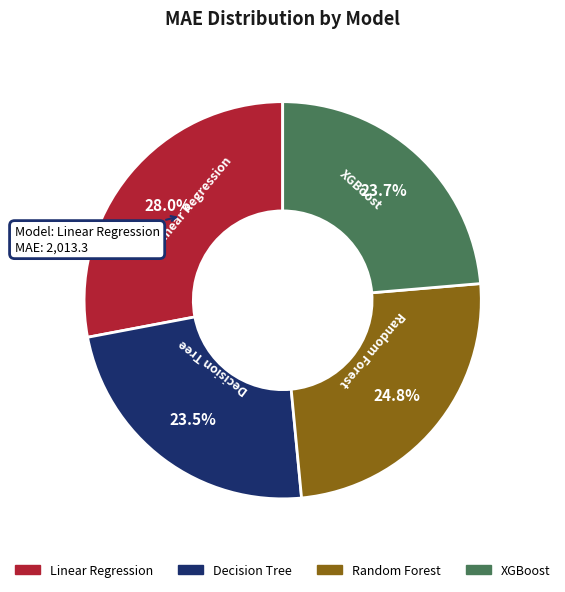

Count the number of slices in the pie.

4